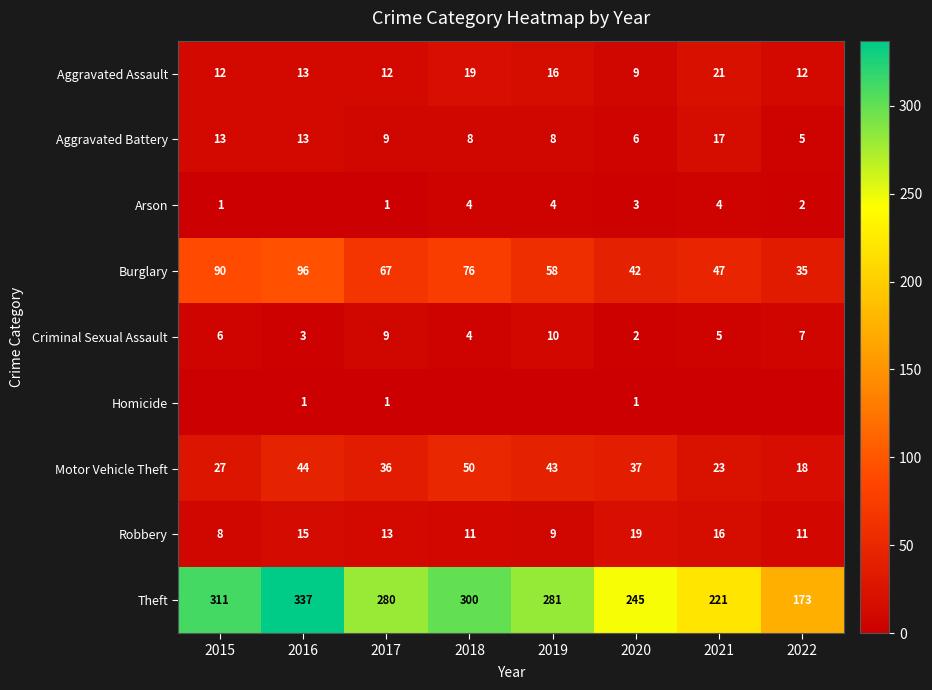

What is the sum of all Motor Vehicle Theft values?

278